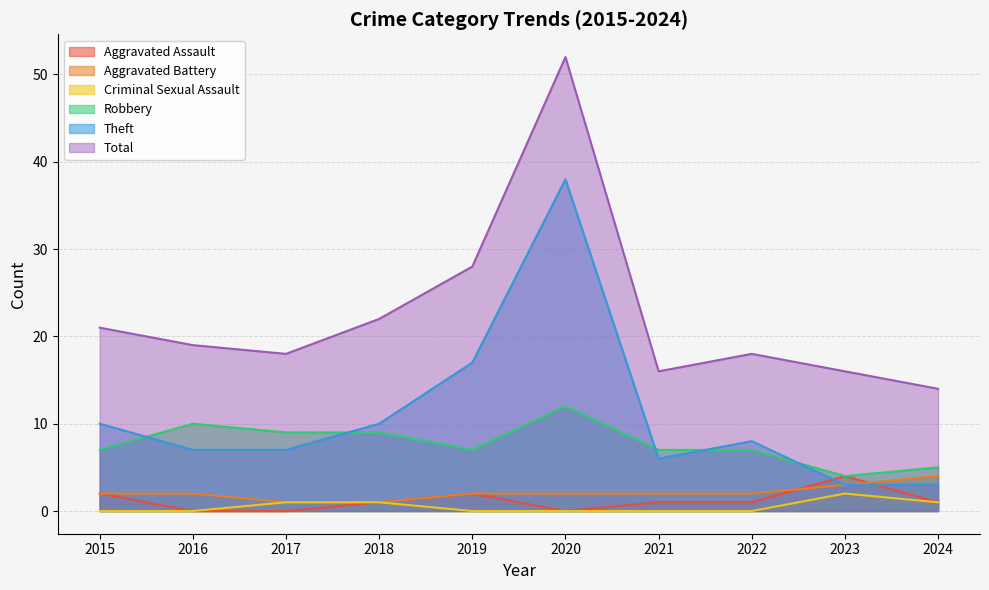

How many interior local peaks does the Total series have?

2